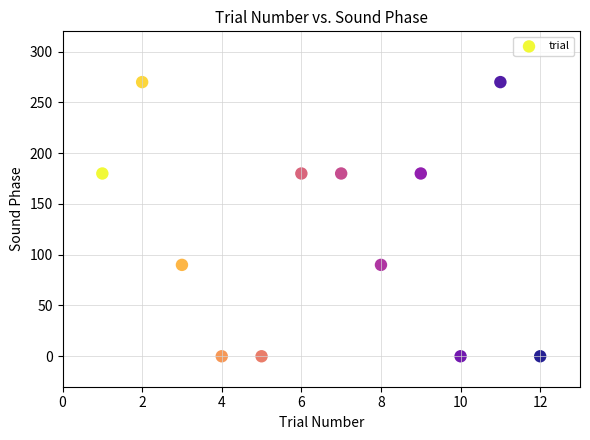

What is the average X value?

6